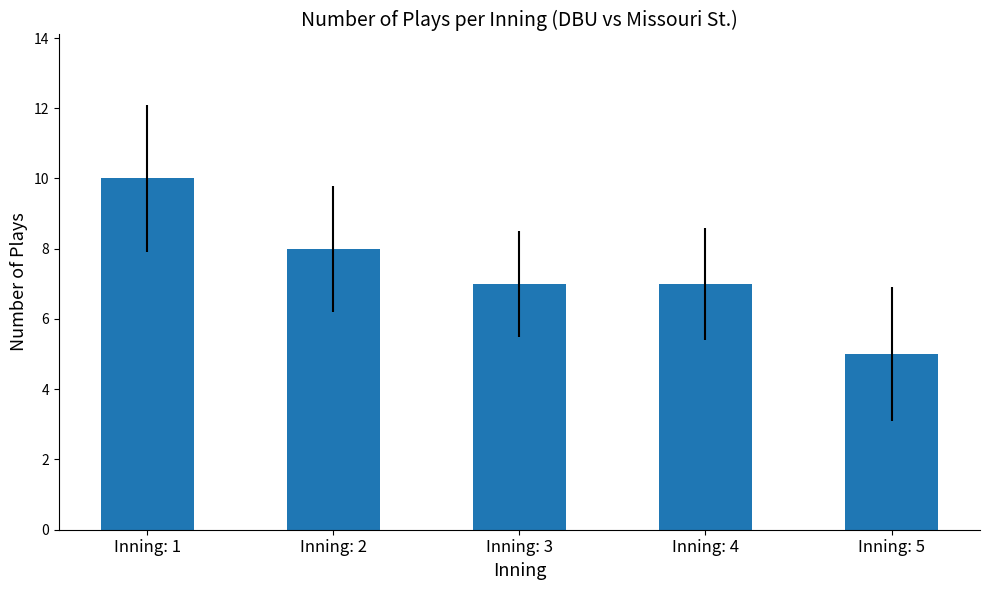

What is the value of the 1st bar from the left?

10